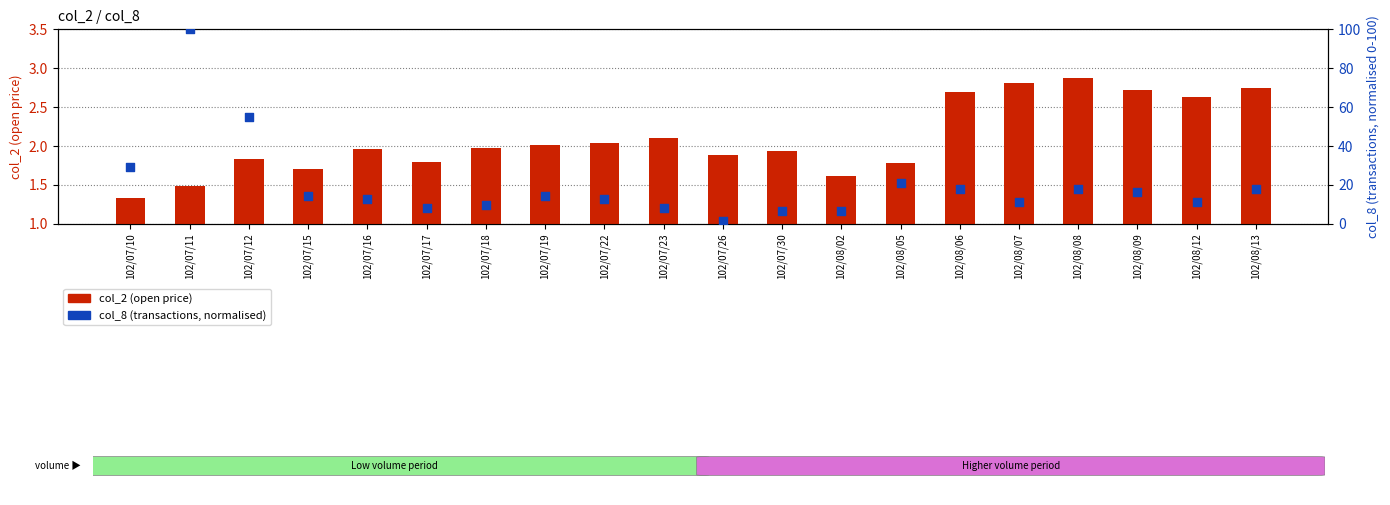

Which series reaches the minimum Y coordinate?

col_2 (open price)